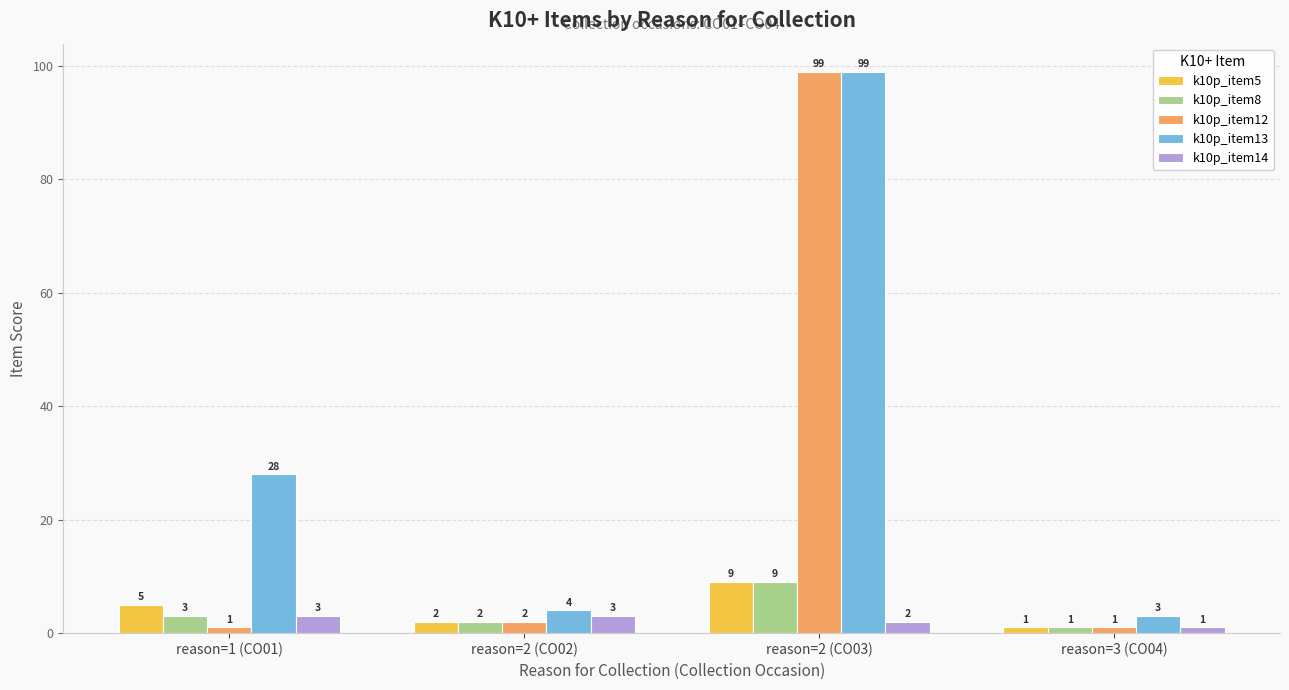

Between reason=1 (CO01) and reason=3 (CO04), which series saw the biggest shift?

k10p_item13